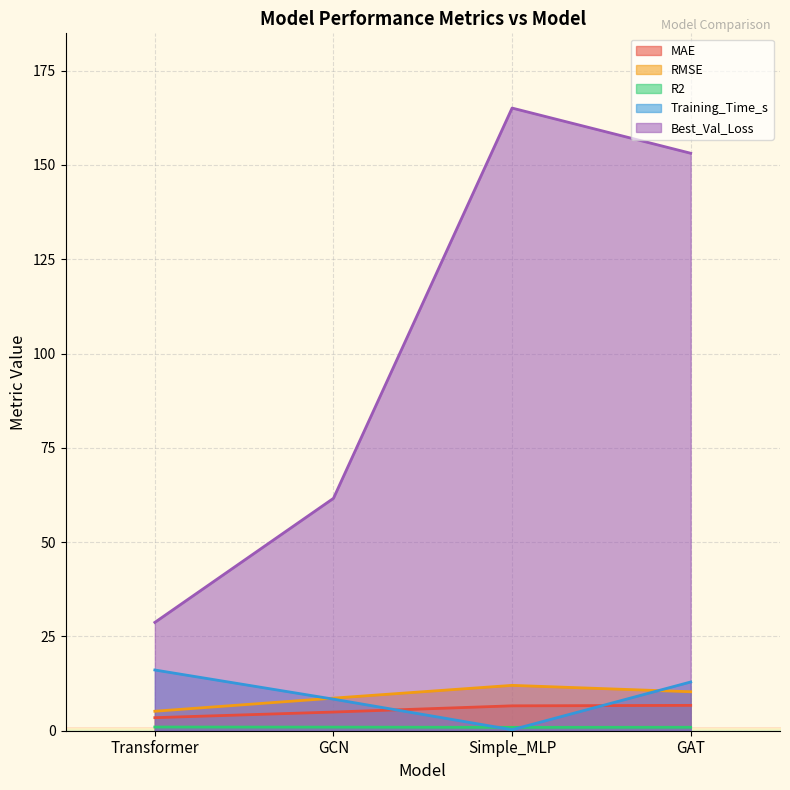

How many data points does each series have?

4